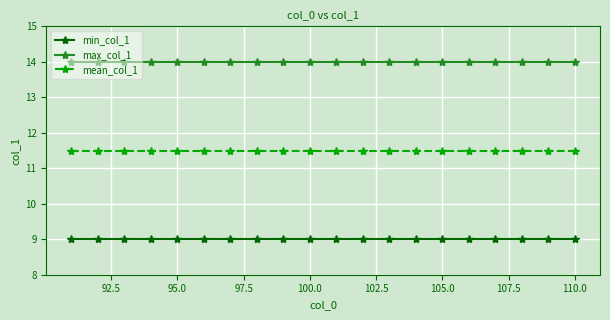

Rank the series by their average value, from highest to lowest.

max_col_1, mean_col_1, min_col_1